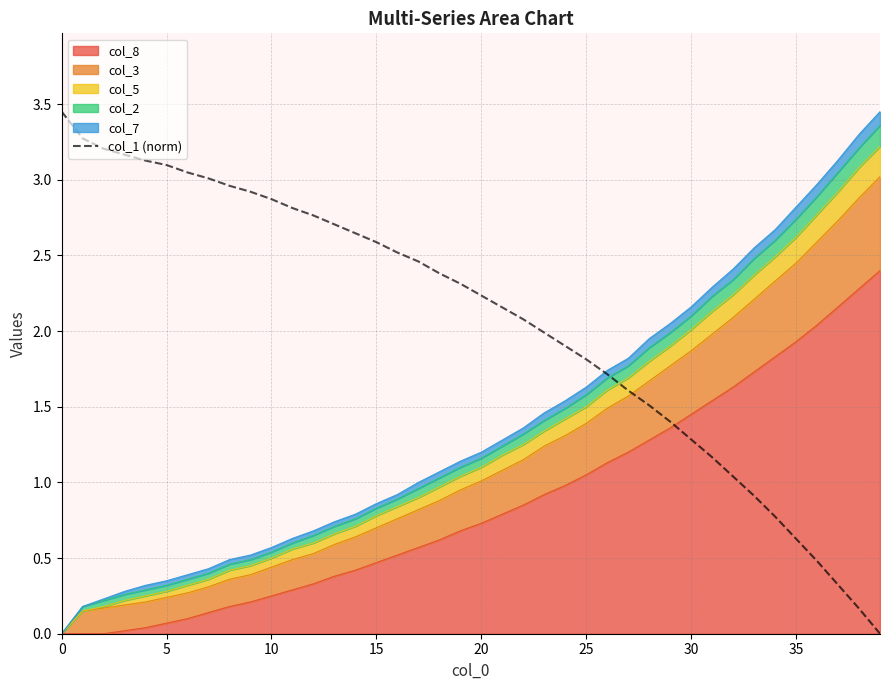

Is it true that the value at 39 is 1.5?

False